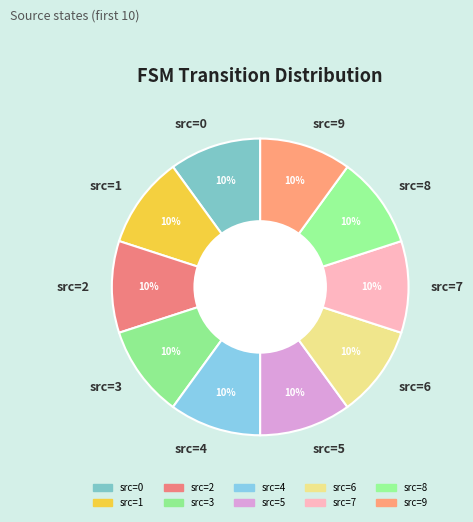

To the nearest percent, what percentage of the pie is src=5?

10%